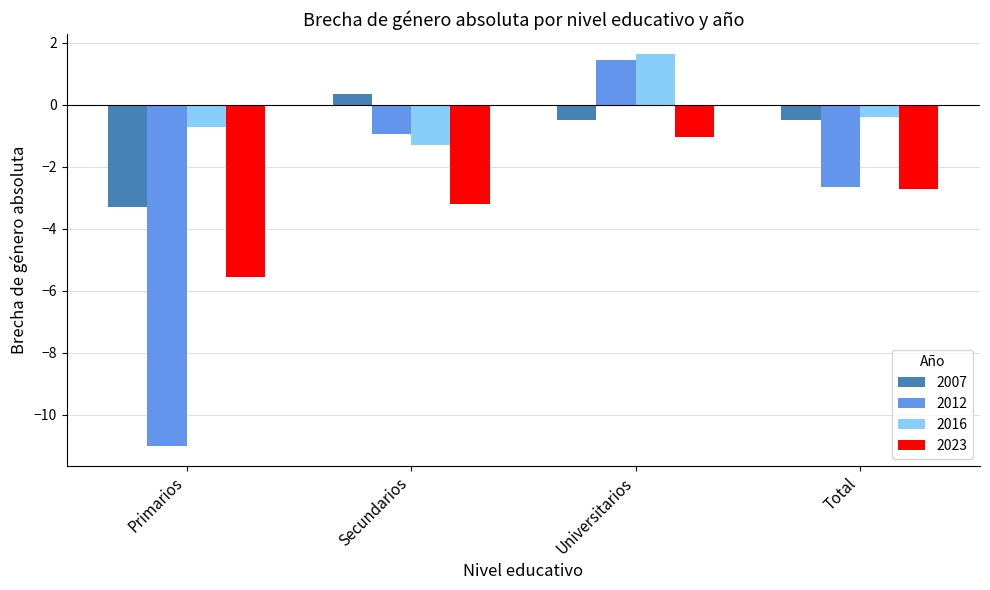

At which label does 2007 first exceed 0?

Secundarios